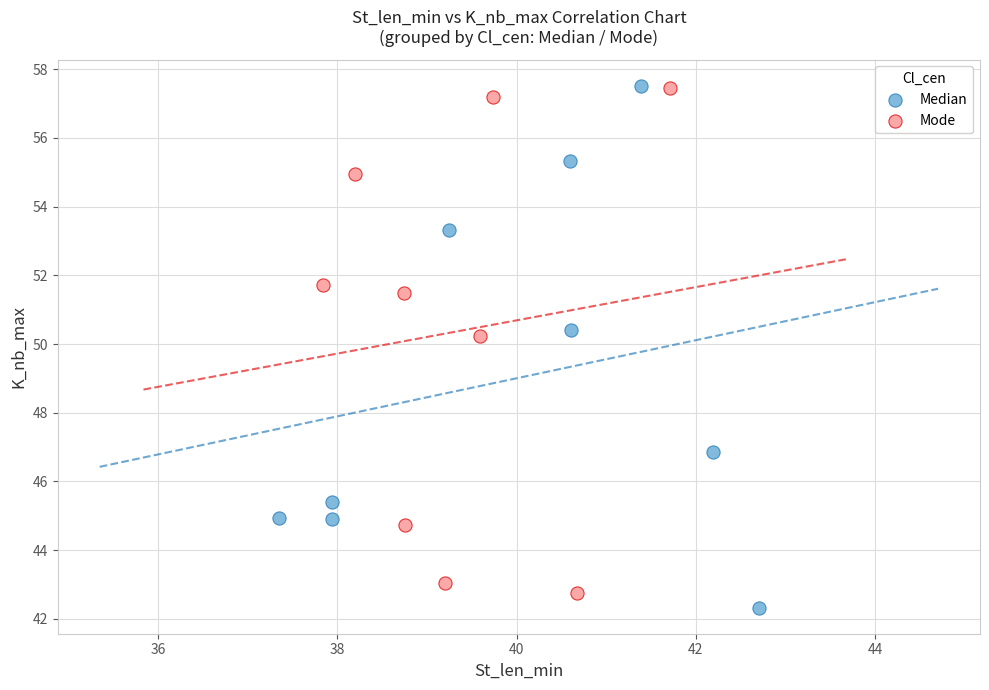

What are all the series names shown in the legend?

Median, Mode